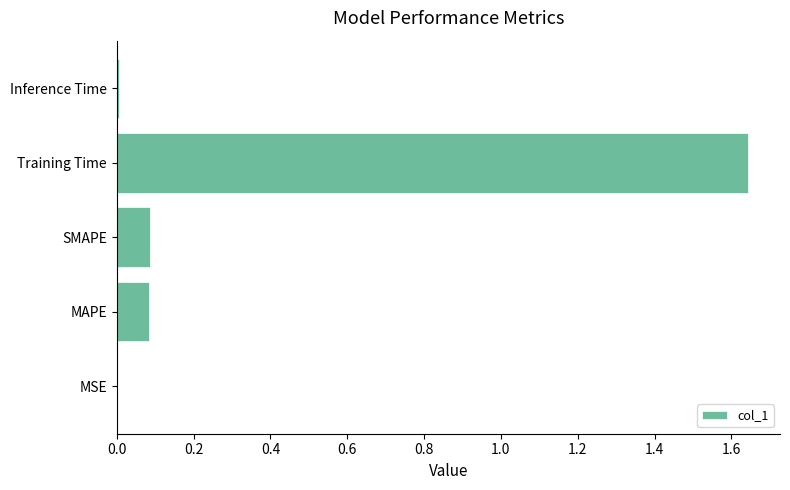

Which label corresponds to the largest value in the chart?

Training Time